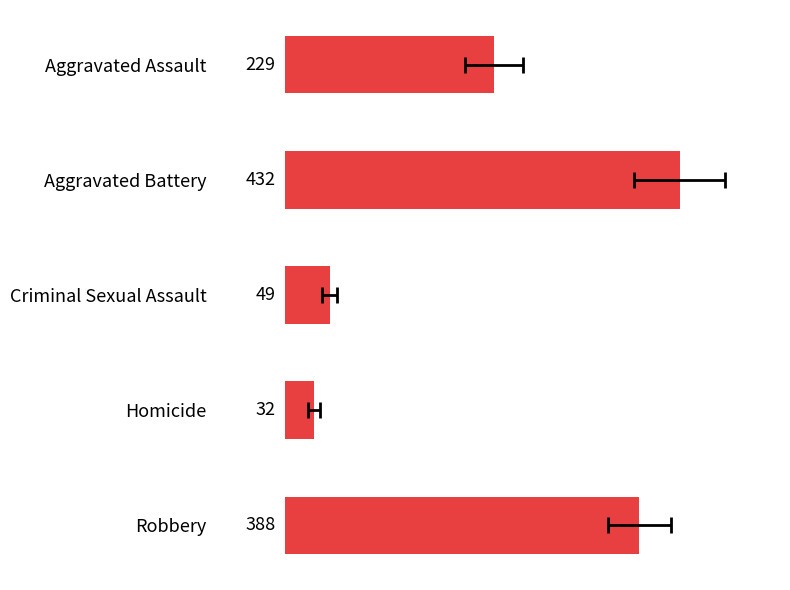

What is the ratio of the value at Aggravated Battery to the value at Robbery?

1.1